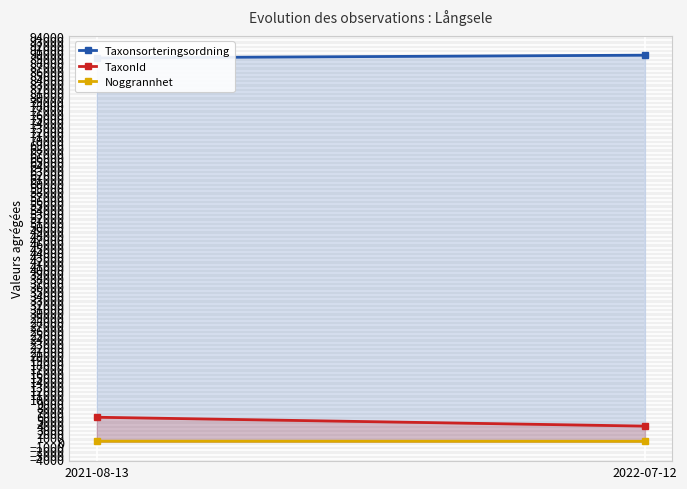

What is the total value across all series at 2021-08-13?

94749